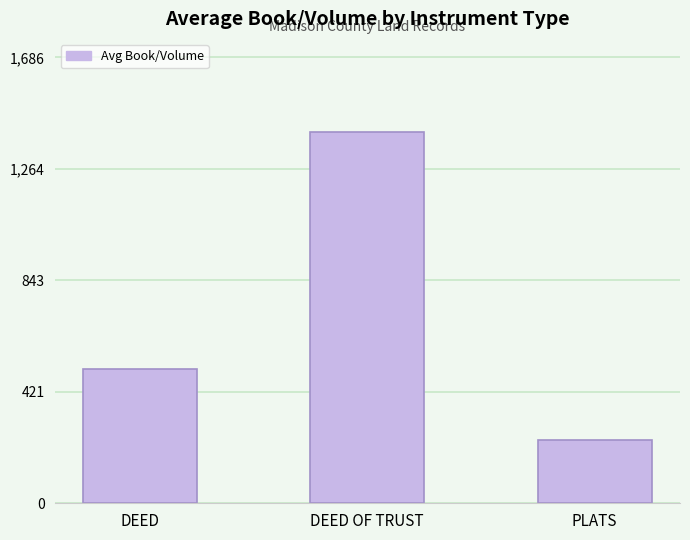

What is the change in value from DEED to DEED OF TRUST?

+897